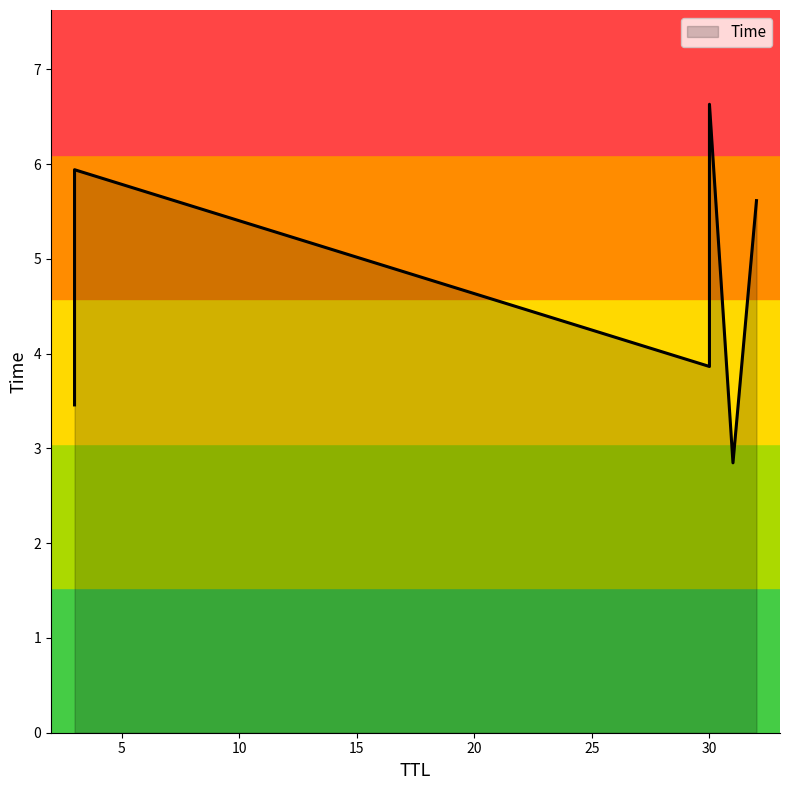

What is the ratio of the value at 30 to the value at 31?

2.3